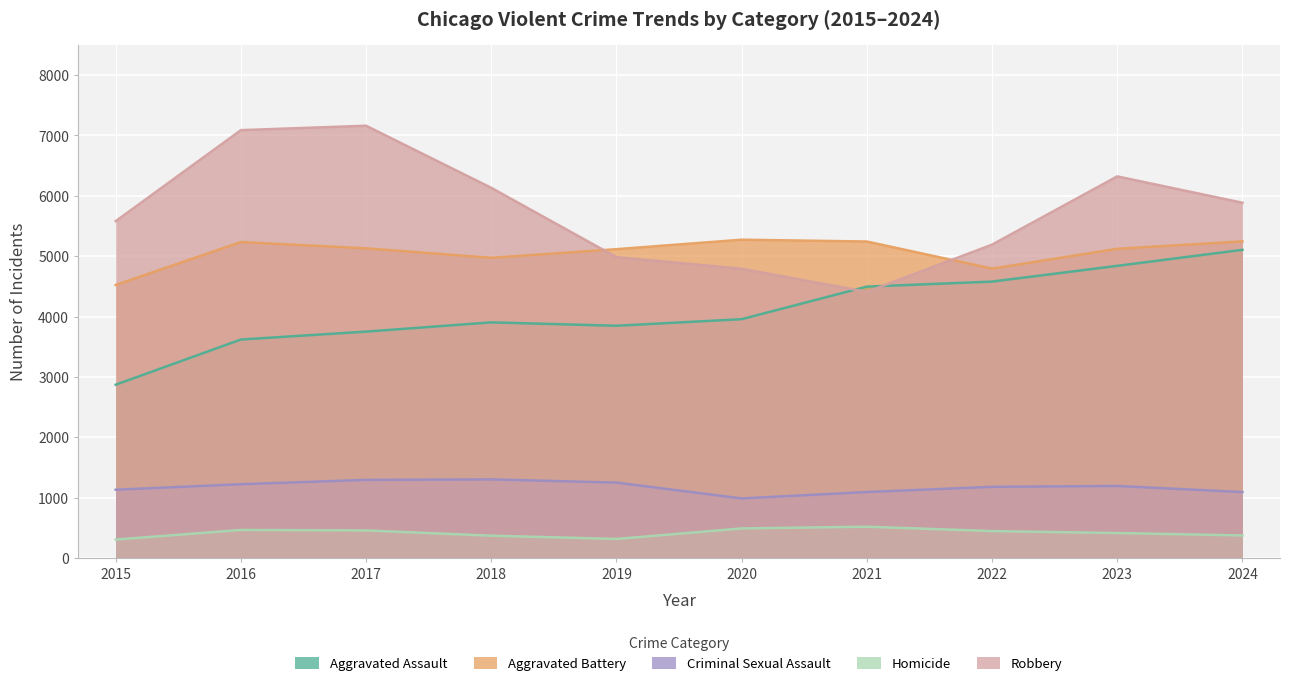

Reading left to right, what are all the values shown in this chart?

Aggravated Assault: 2015=2871	2016=3619	2017=3750	2018=3903	2019=3847	2020=3956	2021=4495	2022=4578	2023=4839	2024=5104
Aggravated Battery: 2015=4522	2016=5233	2017=5129	2018=4972	2019=5115	2020=5272	2021=5242	2022=4793	2023=5121	2024=5244
Criminal Sexual Assault: 2015=1132	2016=1223	2017=1295	2018=1303	2019=1250	2020=988	2021=1094	2022=1180	2023=1194	2024=1093
Homicide: 2015=307	2016=466	2017=458	2018=371	2019=317	2020=491	2021=520	2022=447	2023=415	2024=375
Robbery: 2015=5579	2016=7086	2017=7159	2018=6131	2019=4983	2020=4791	2021=4408	2022=5190	2023=6320	2024=5884